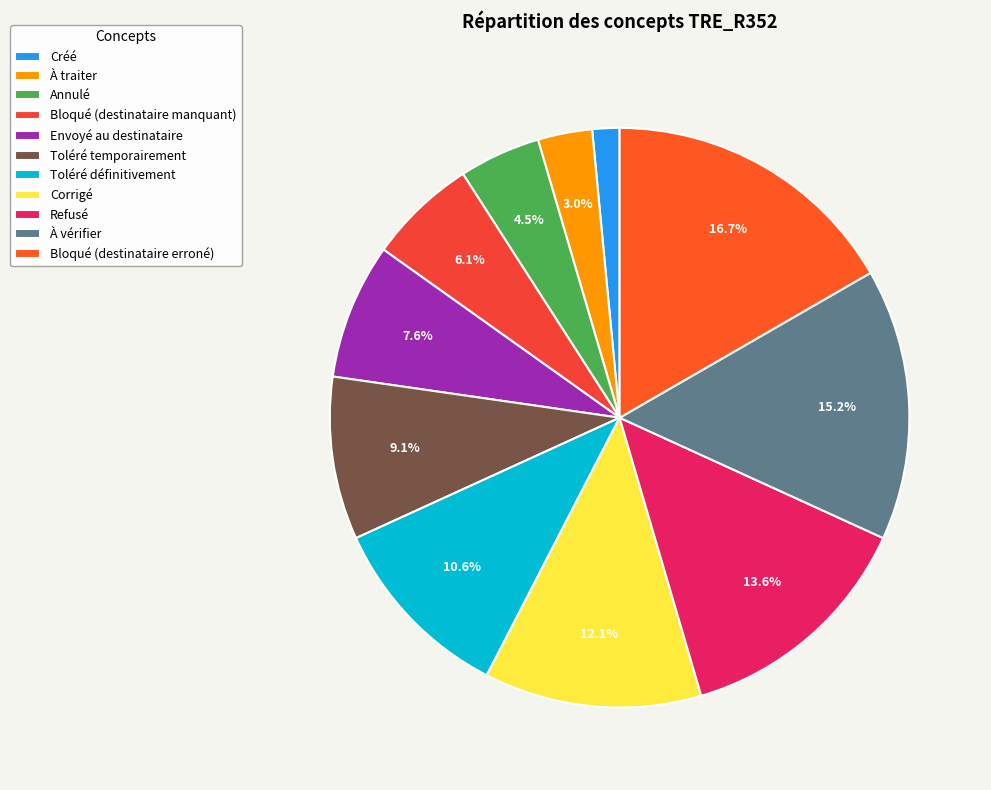

What is the change in value from À traiter to Envoyé au destinataire?

+3